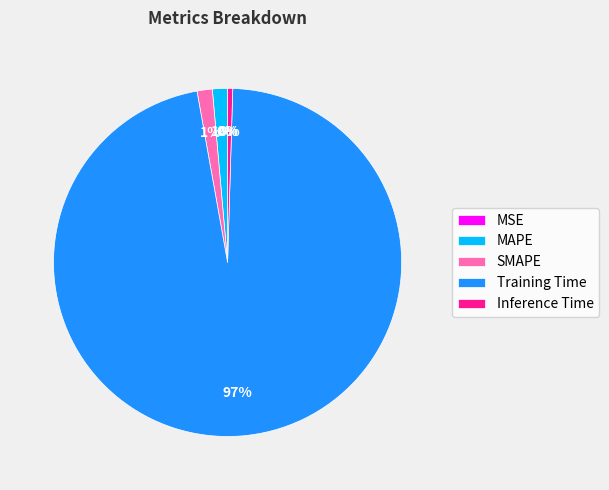

What percentage is the MAPE slice, to the nearest percent?

1%